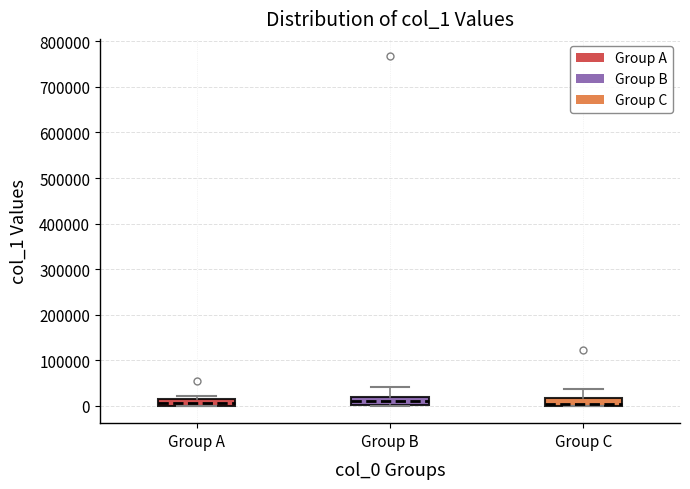

Where is the upper edge of the box for Group C on the y-axis? The values are not printed on the chart, so give them approximately, as read against the axis.

20000